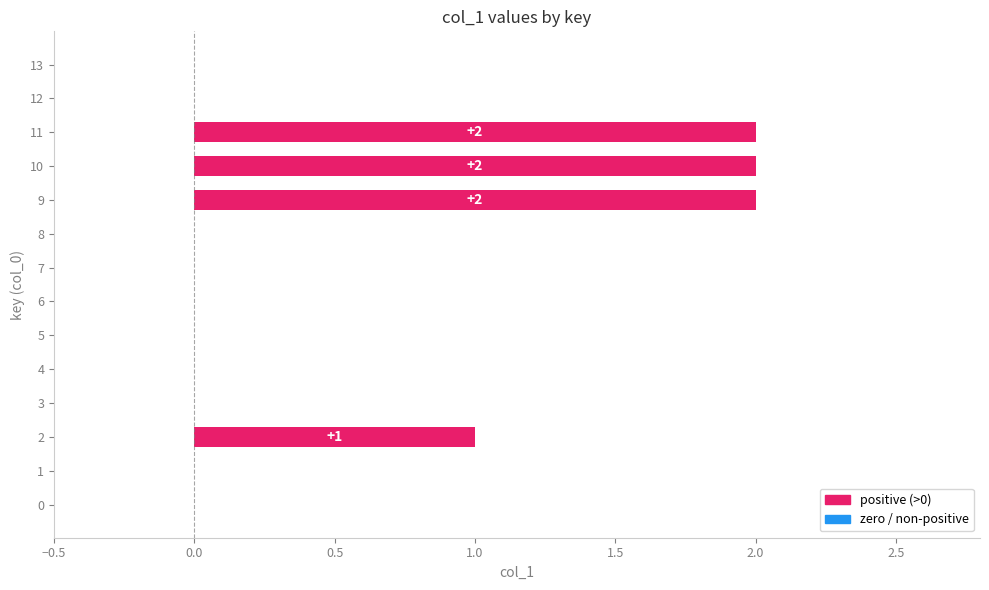

Reading bottom to top, what are all the values shown in this chart?

0=0	1=0	2=1	3=0	4=0	5=0	6=0	7=0	8=0	9=2	10=2	11=2	12=0	13=0